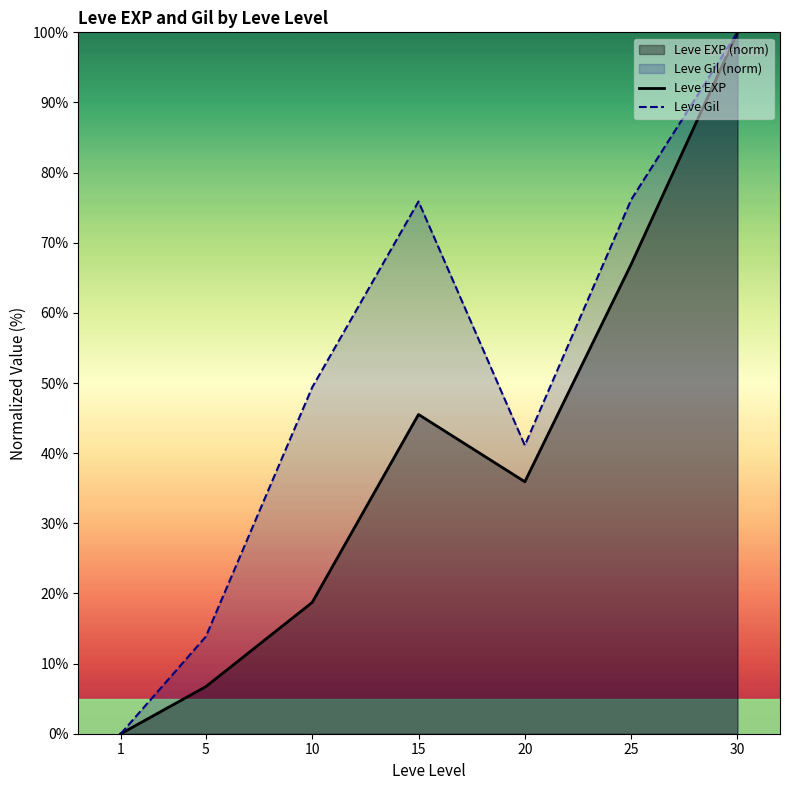

Does the chart display data point markers on the line(s)?

No